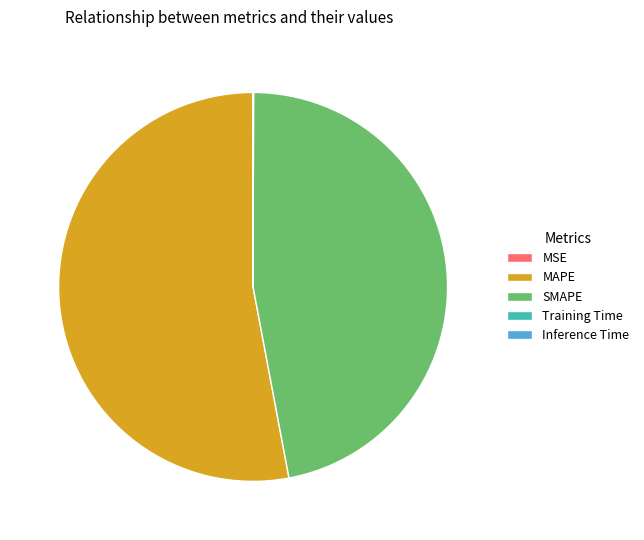

What is the ratio of the value at SMAPE to the value at MAPE?

0.9